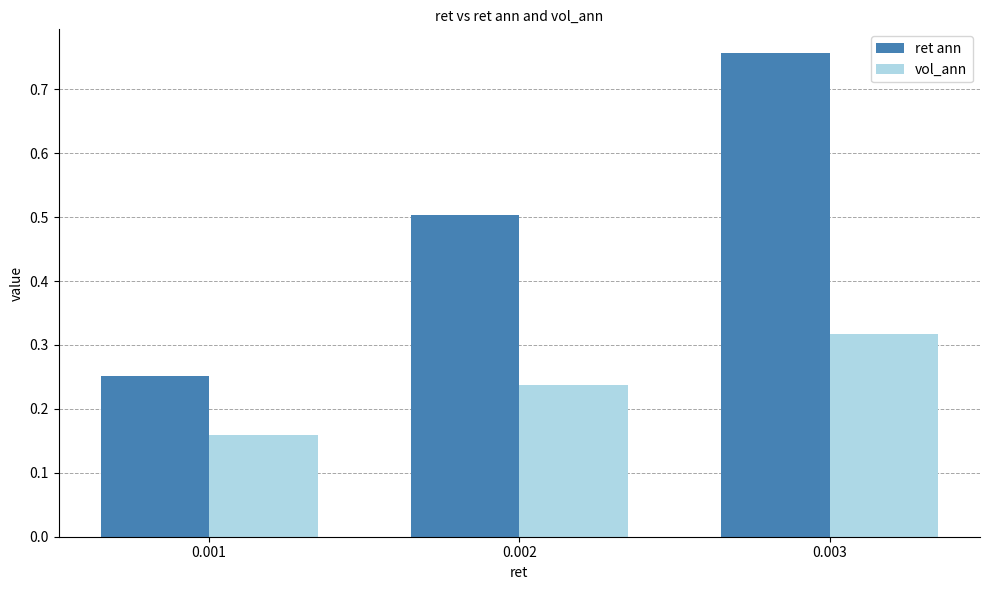

At which category is the sum across all series the highest?

0.003